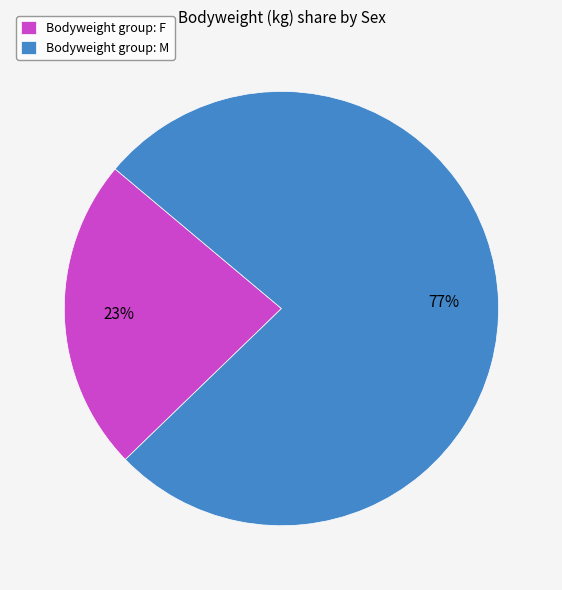

Between Bodyweight group: F and Bodyweight group: M, which is larger?

Bodyweight group: M